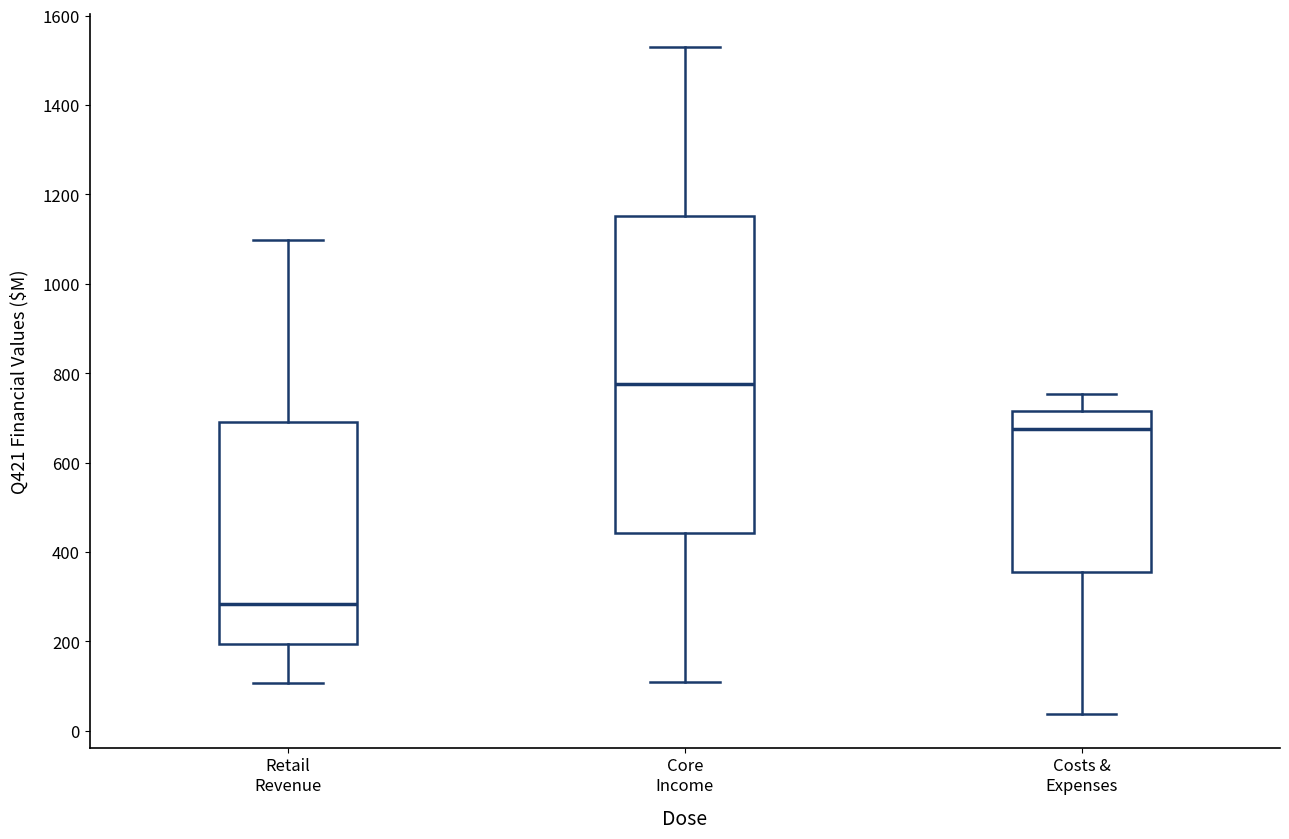

Reading left to right, read every box against the y-axis: the position of its median line, the range the box covers, and the ends of its whiskers. The values are not printed on the chart, so give them approximately, as read against the axis.

Retail Revenue: median 280, box 200 to 700, whiskers 100 to 1100
Core Income: median 780, box 440 to 1160, whiskers 100 to 1520
Costs & Expenses: median 680, box 360 to 720, whiskers 40 to 760